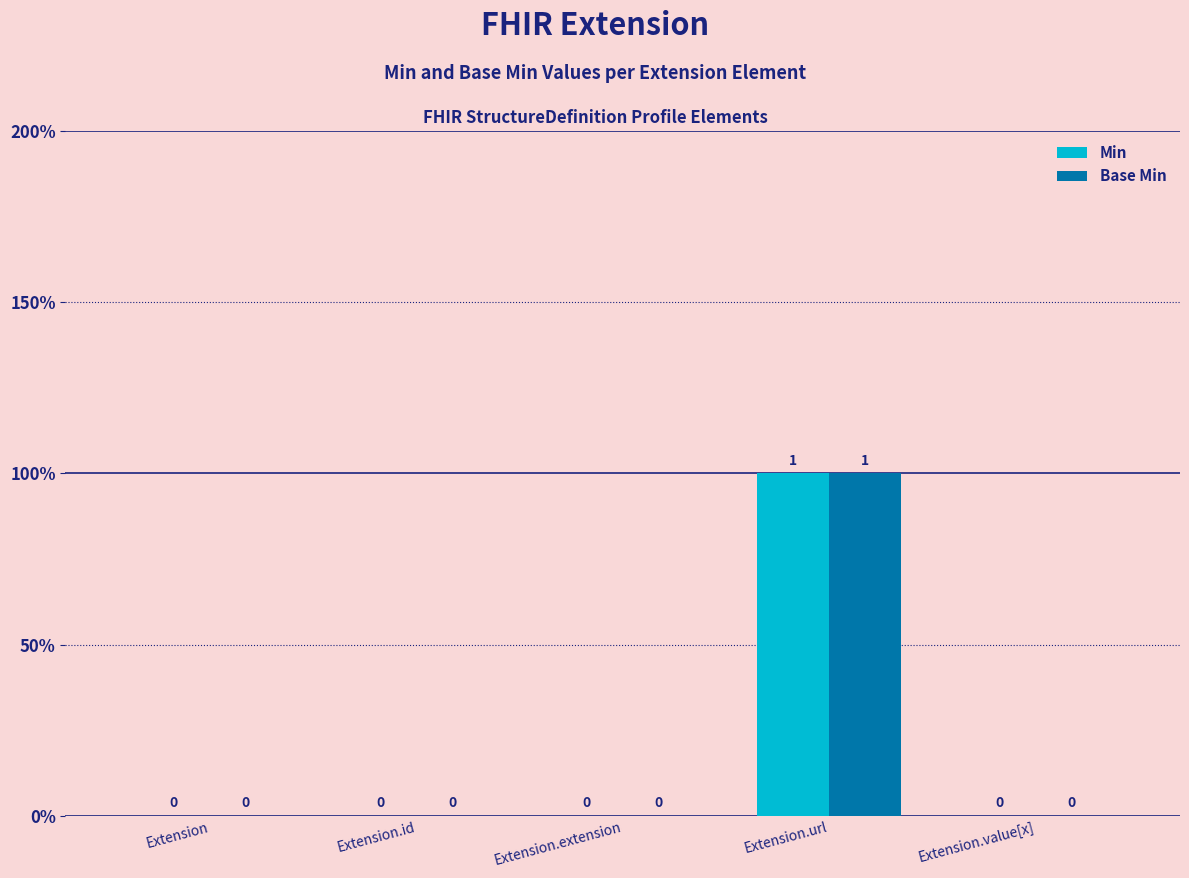

List the series in order of their peak value, lowest first.

Min, Base Min